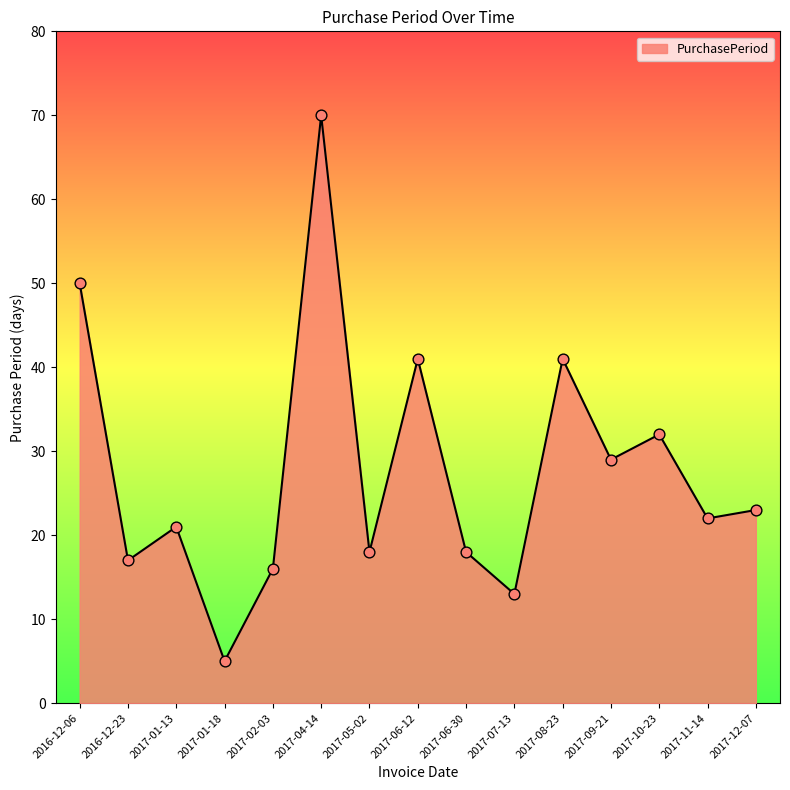

What is the change in value from 2016-12-23 to 2017-10-23?

+15